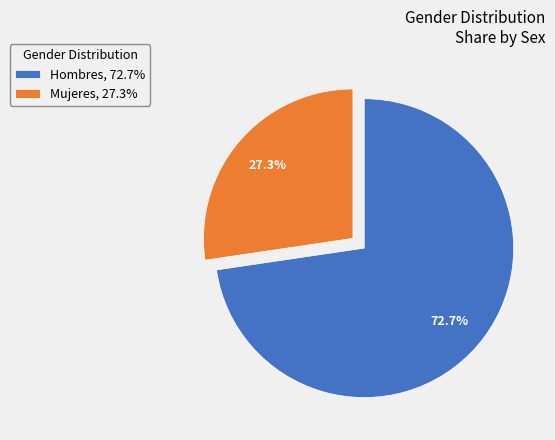

What percentage is NOT represented by Mujeres?

72.7%